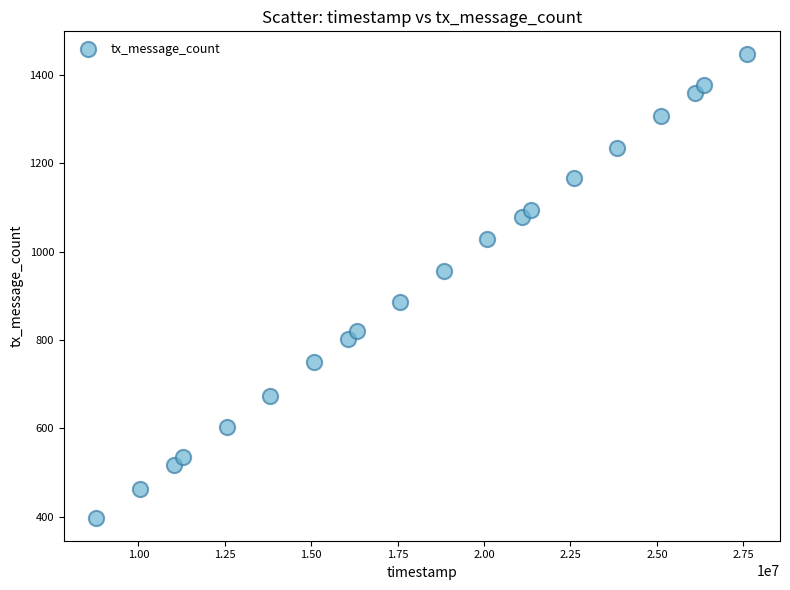

What is the range of Y values (max minus min)?

1048